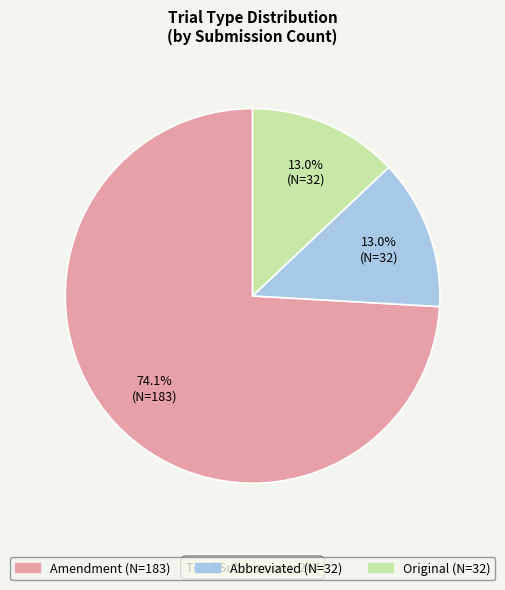

Which category has the biggest portion of the pie?

Amendment